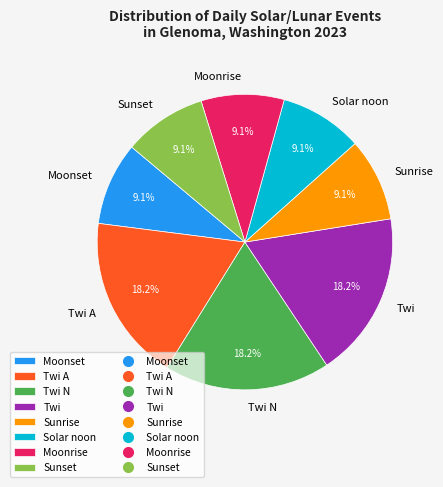

Is there a majority slice in this chart?

No